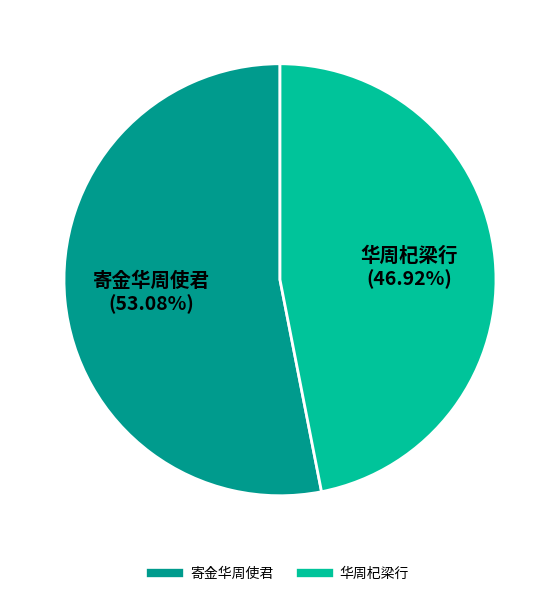

Is it true that 寄金华周使君 is 43% of the pie?

False